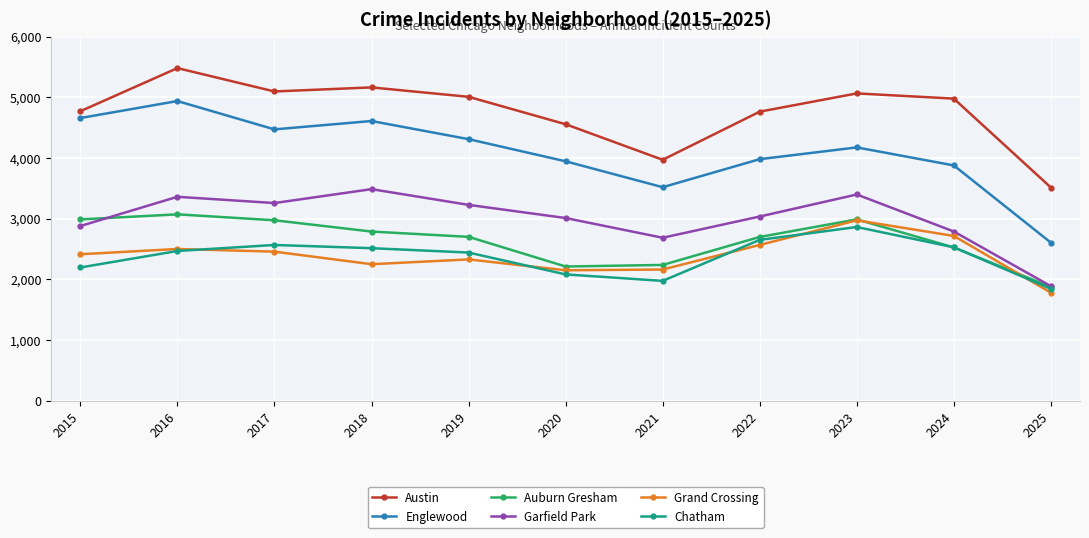

What are all the series names shown in the legend?

Austin, Englewood, Auburn Gresham, Garfield Park, Grand Crossing, Chatham